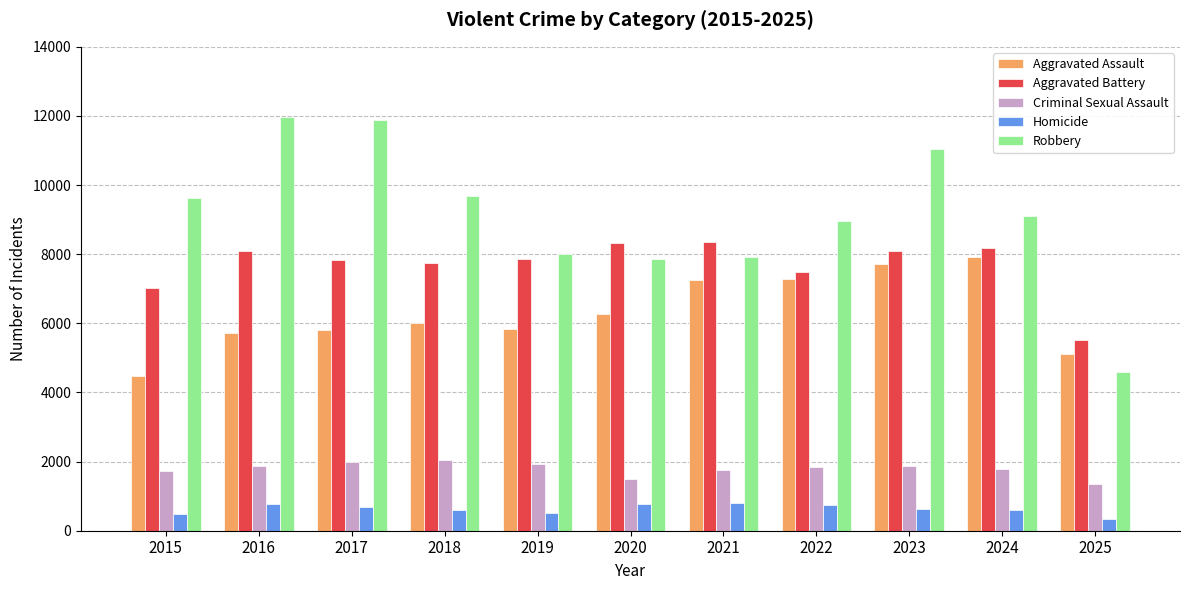

Are the bars horizontal?

No